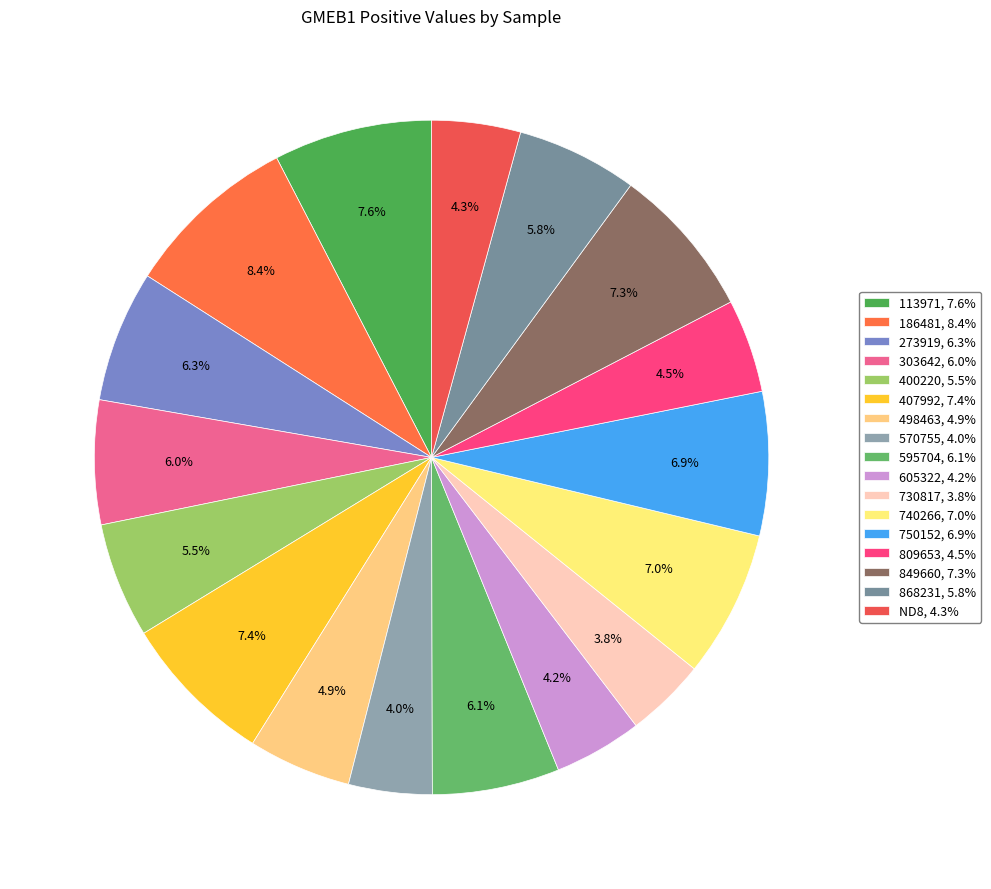

Which has a higher value, 849660 or 273919?

849660